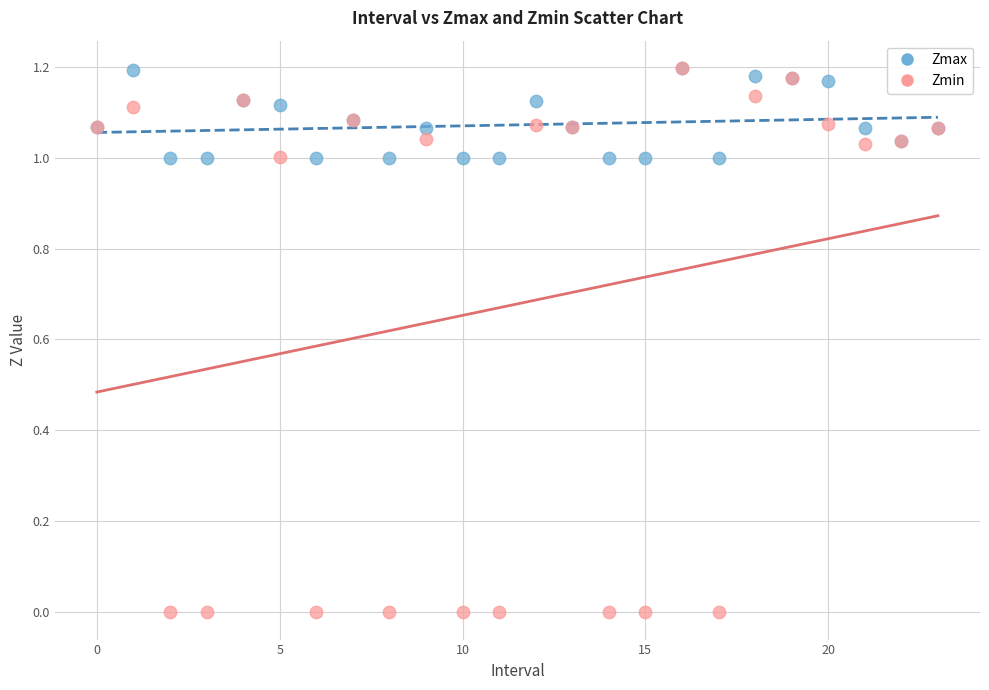

What are all the series names shown in the legend?

Zmax, Zmin